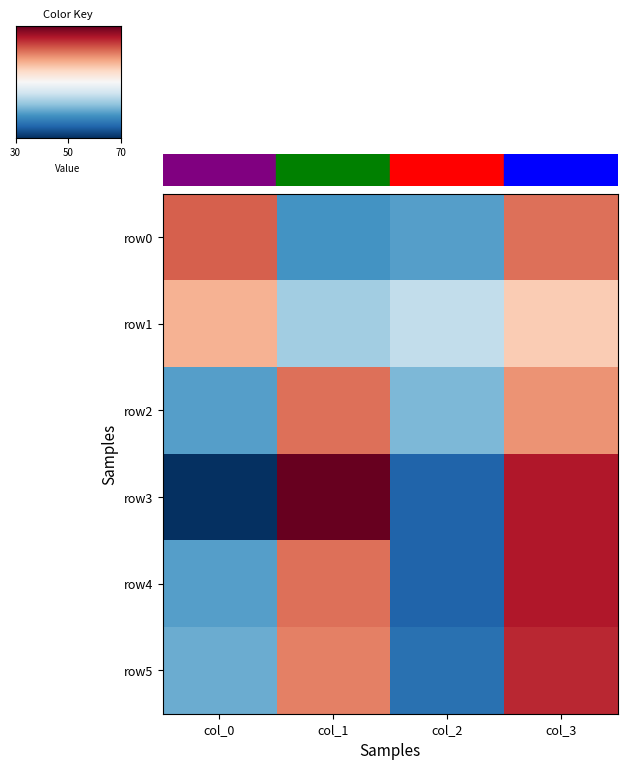

Which has a higher value, col_1 or col_0?

col_0